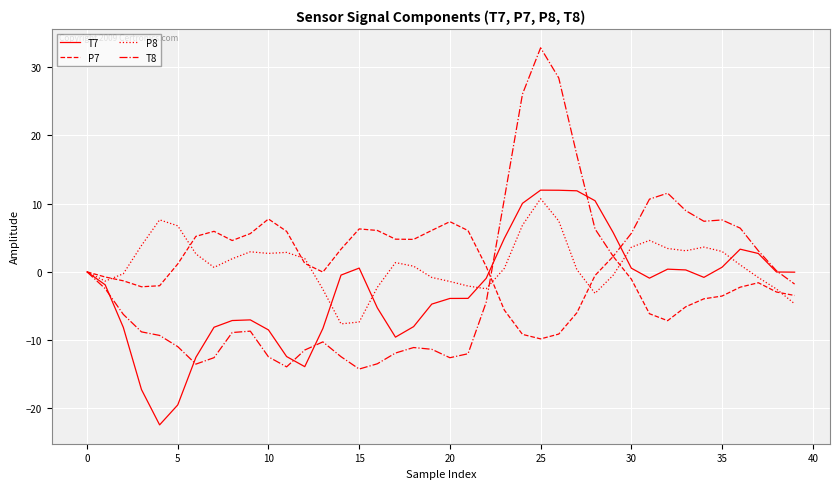

What is the difference between the maximum and minimum values in the P8 series?

18.3